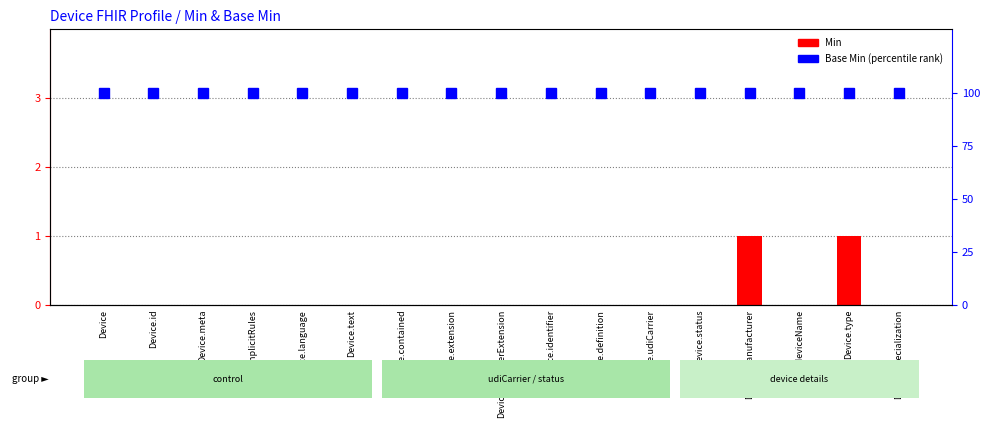

What position from the left is Device.implicitRules?

4